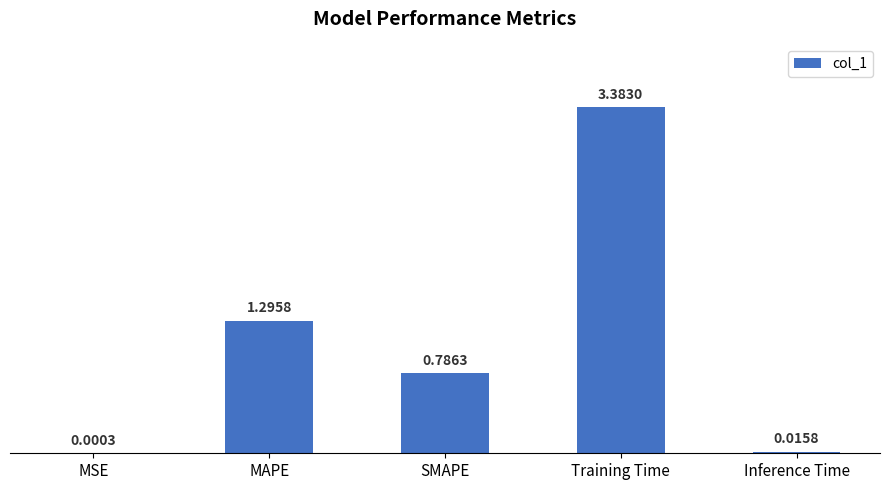

Where is the data nearest to the value 1?

SMAPE